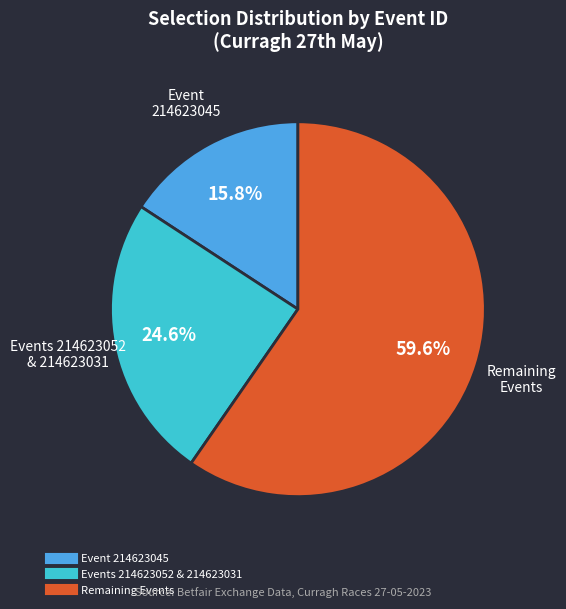

How many segments does this pie chart have?

3